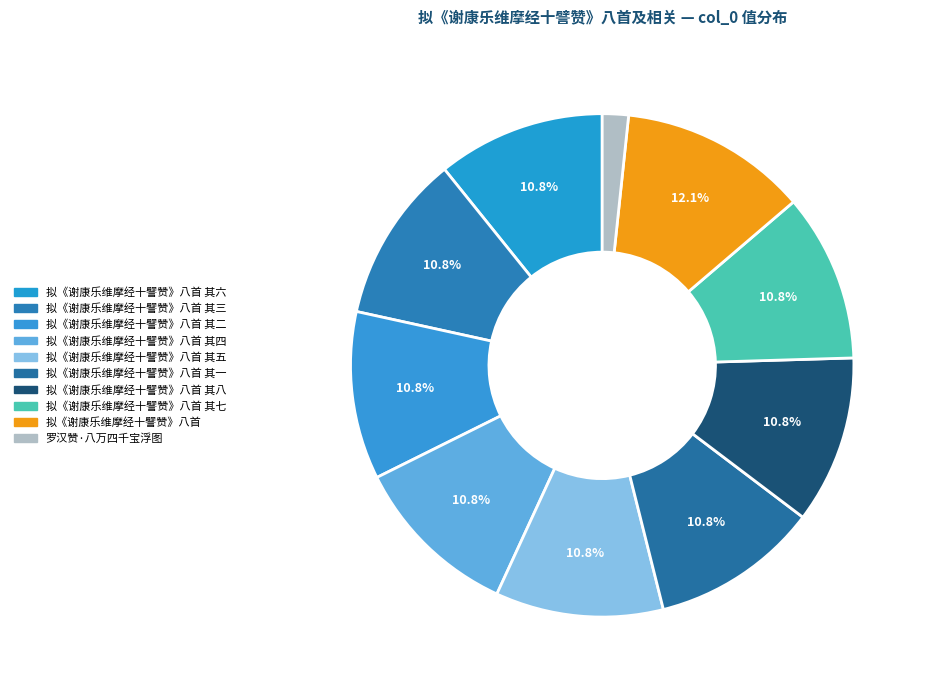

To the nearest percent, what portion does 拟《谢康乐维摩经十譬赞》八首 其八 represent?

11%